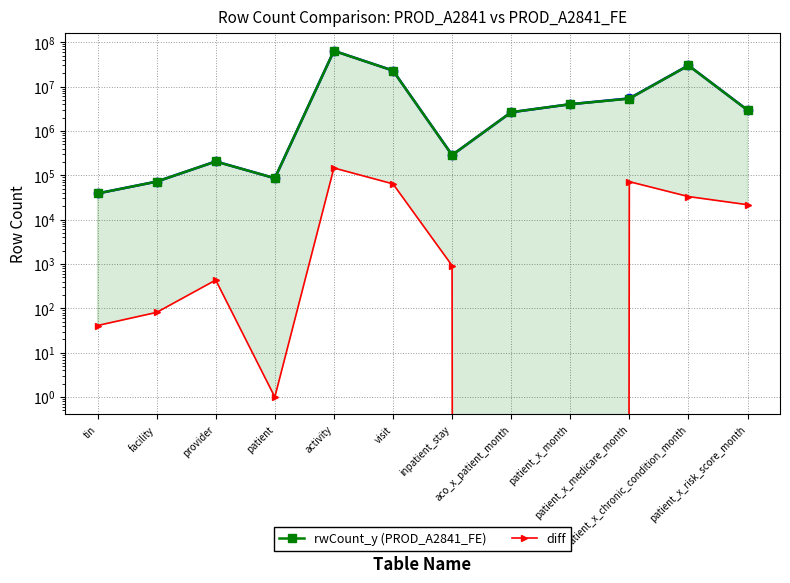

How many data points in rwCount_y (PROD_A2841_FE) are above 2930500?

5